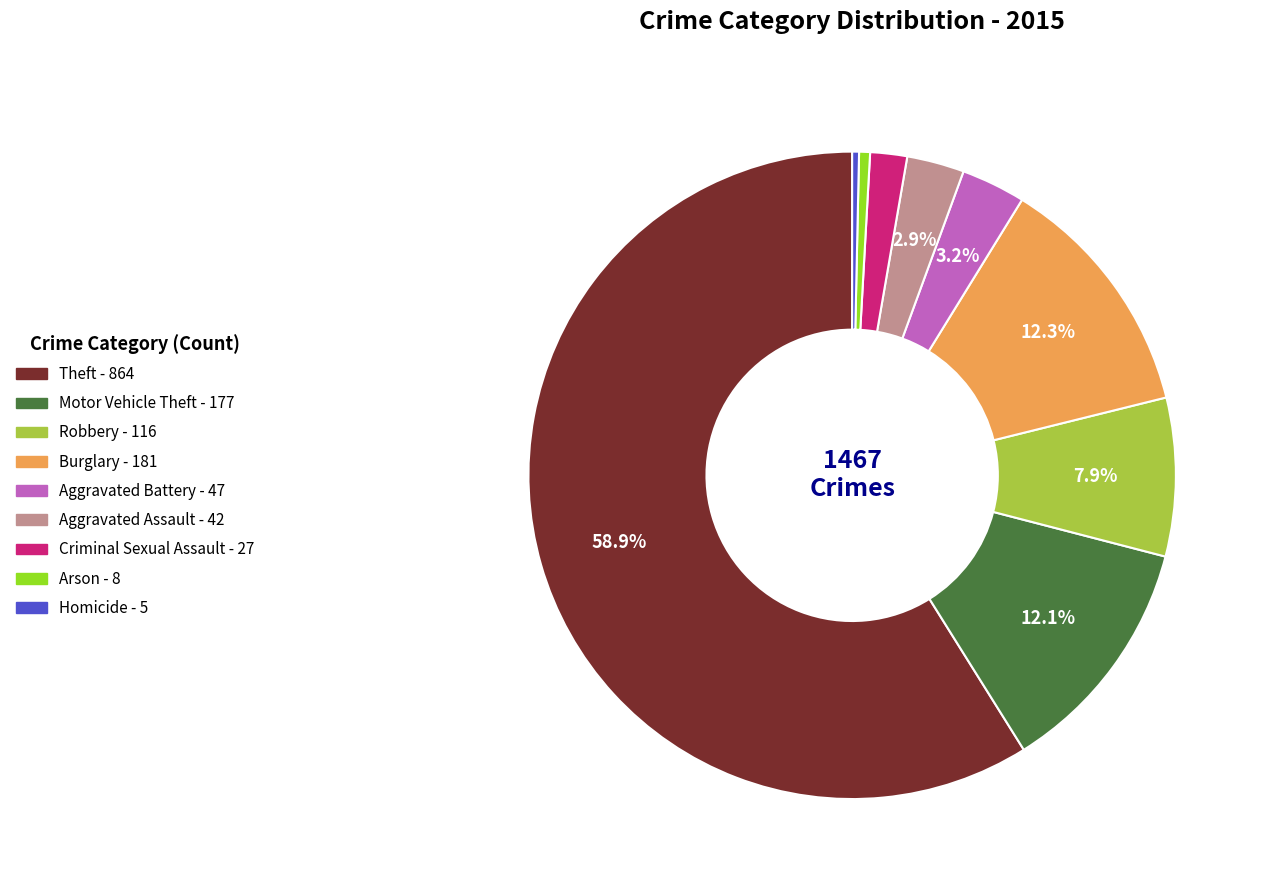

To the nearest percent, what percentage of the pie is Robbery?

8%